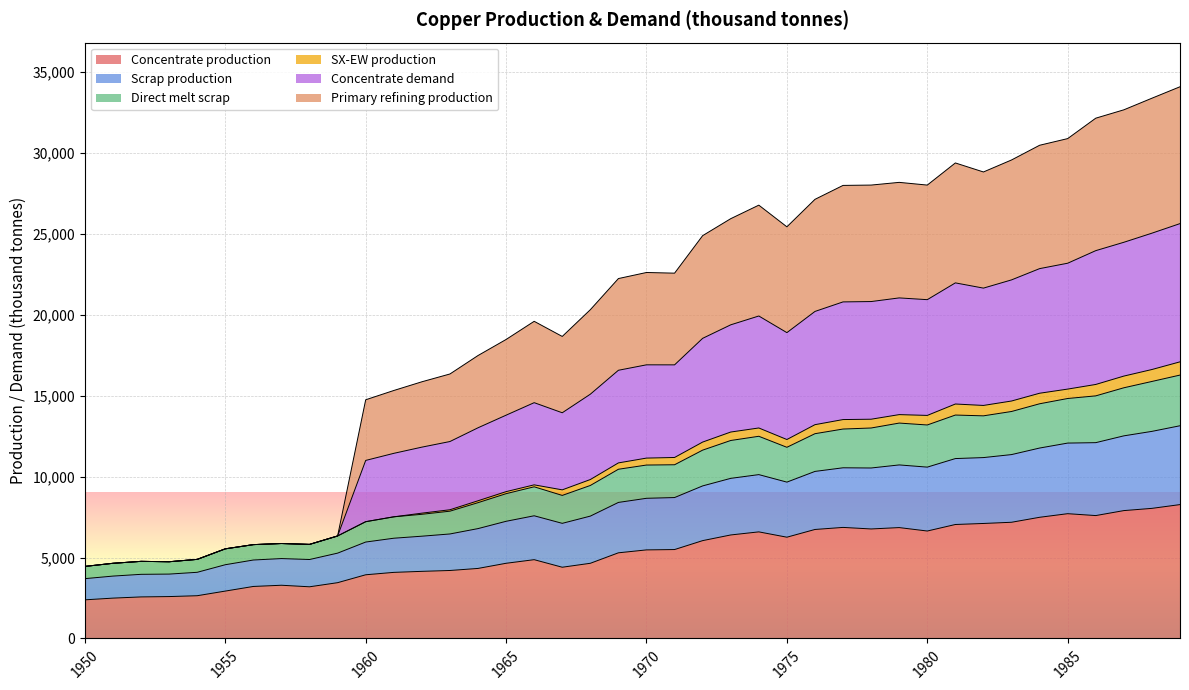

Which category has the lowest value in the Concentrate production series?

1950